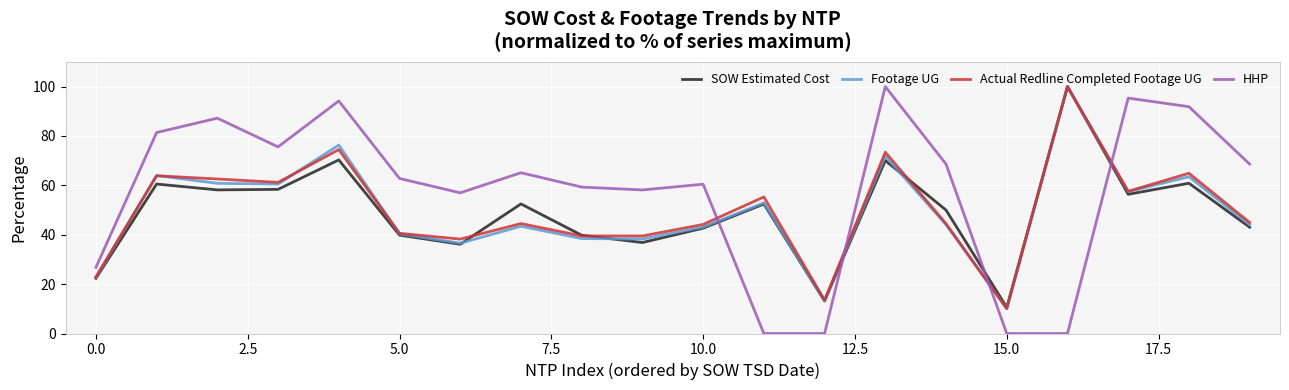

True or false: HHP has more than 2 interior local peaks.

True